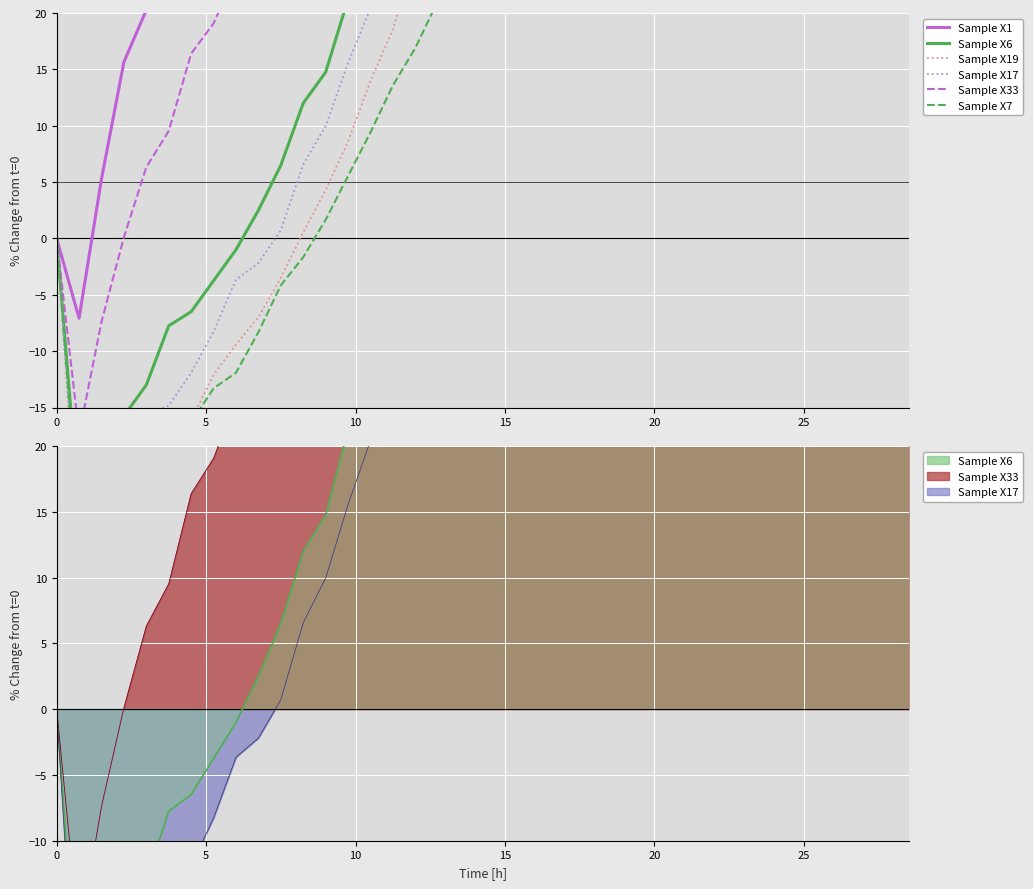

Is the value of Sample X1 at 5.25 greater than the value of Sample X19 at 6?

Yes